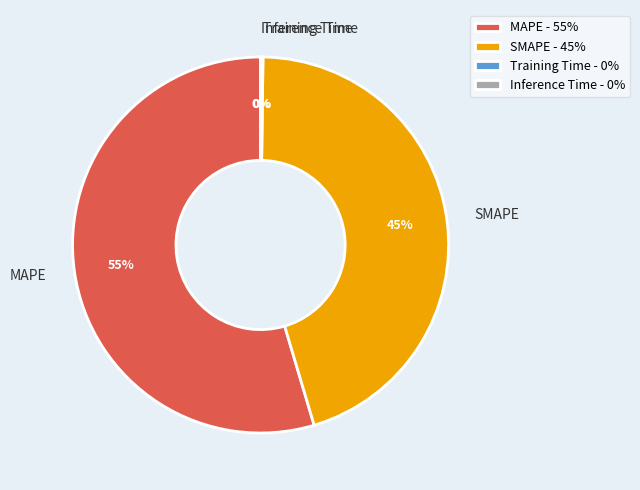

True or false: SMAPE accounts for 45% of the total.

True